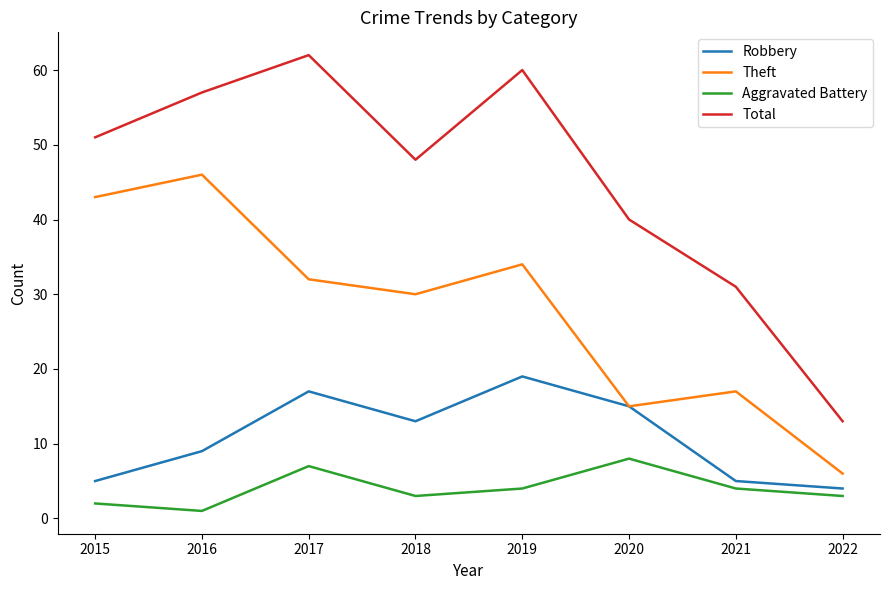

True or false: Robbery and Aggravated Battery cross at least once.

False